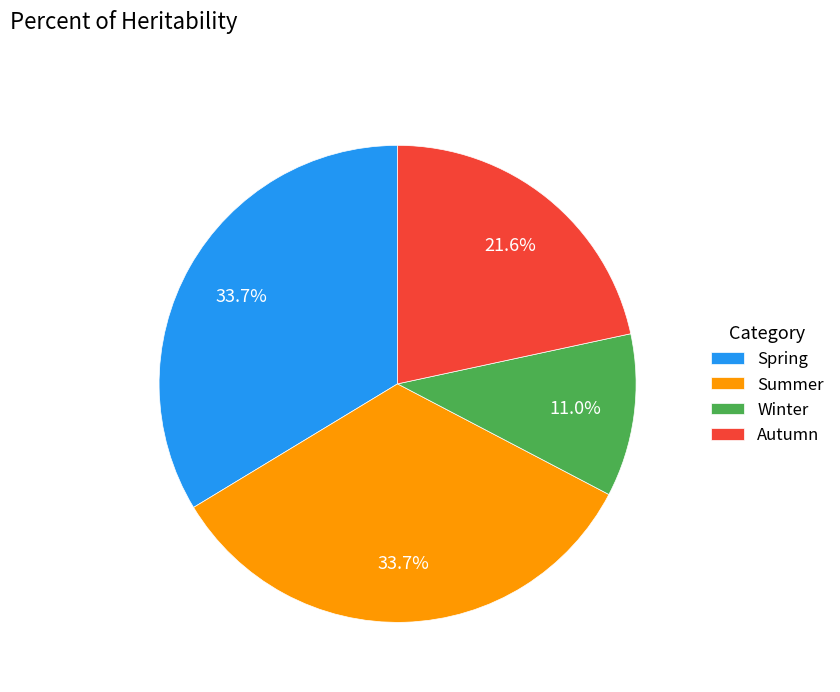

To the nearest percent, what is the difference between the Winter and Summer slice percentages?

23%